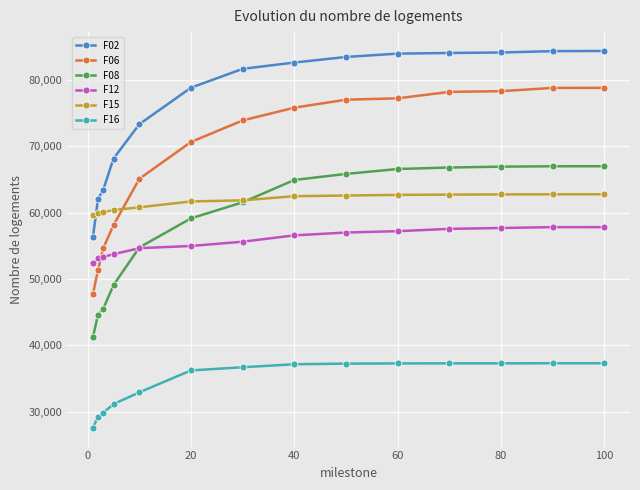

True or false: F15 and F16 intersect in this chart.

False